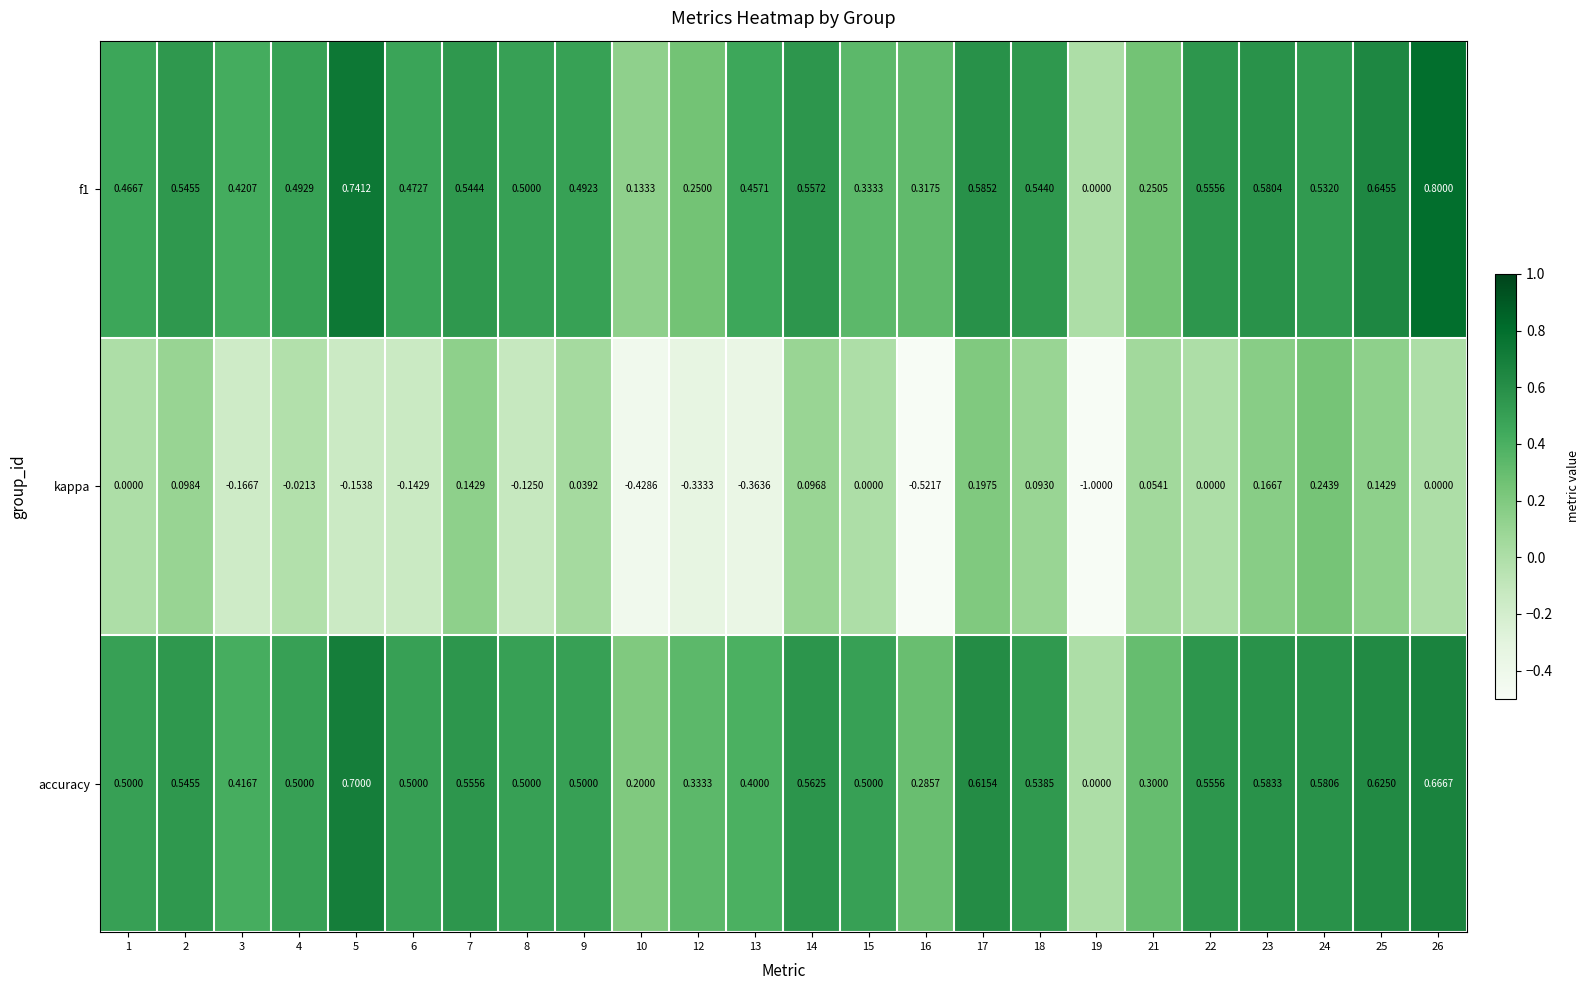

Which series has the largest range (max minus min)?

kappa